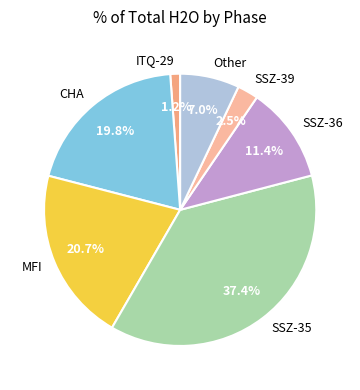

Is SSZ-35 the majority of the pie?

No